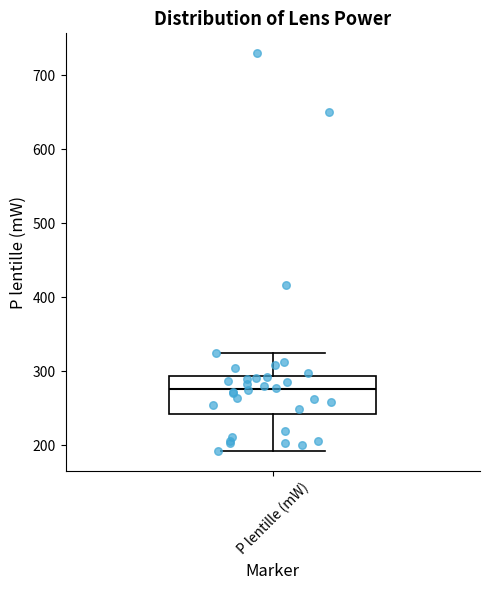

Transcribe this box plot: give where the median line is, the range the box spans, and where the two whiskers end, as read against the y-axis. The values are not printed on the chart, so give them approximately, as read against the axis.

median 280, box 240 to 290, whiskers 190 to 320